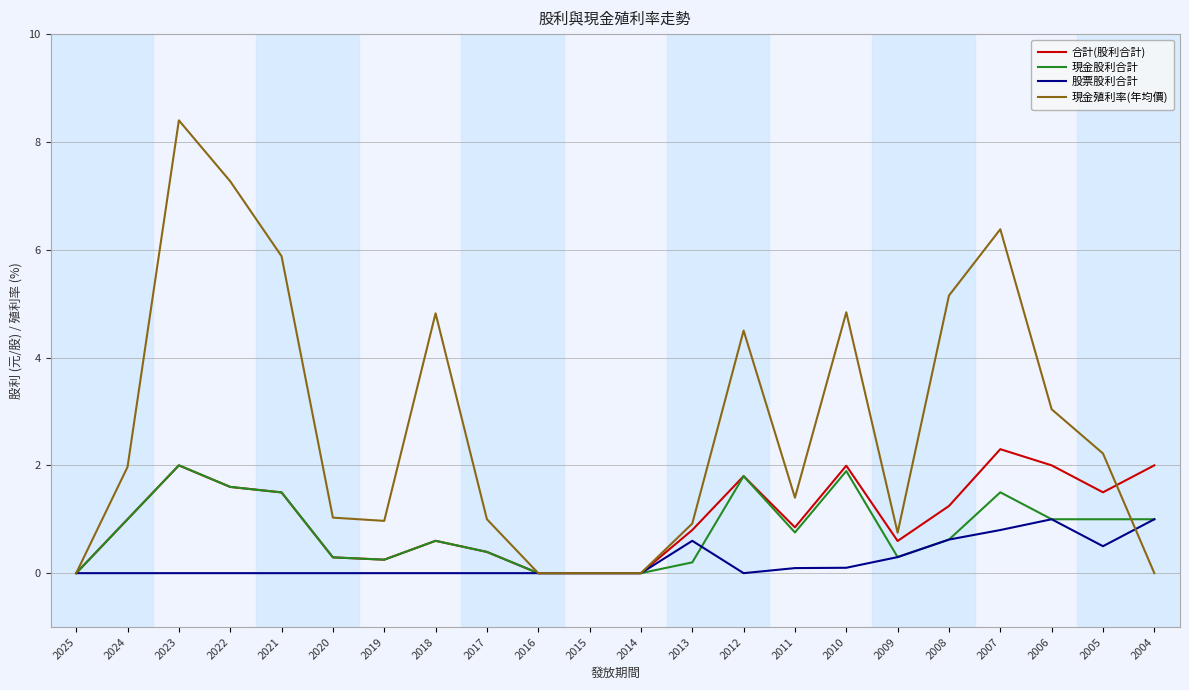

What is the sum of the 合計(股利合計) values at 2020 and 2019?

0.5